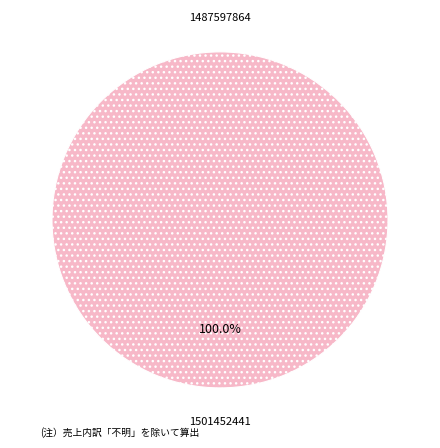

Rank the categories by value from highest to lowest.

1501452441, 1487597864